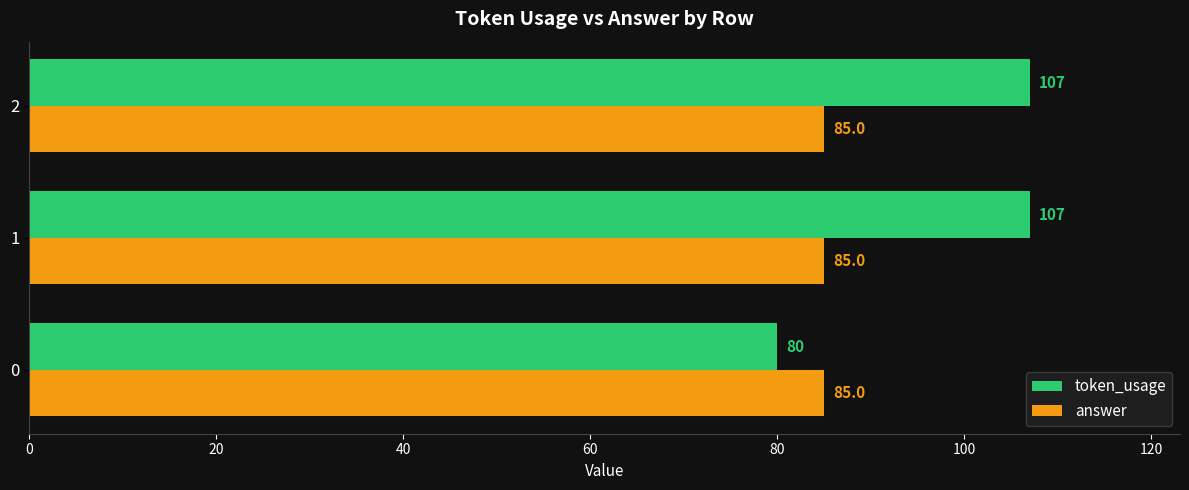

Is the value of token_usage at 0 greater than the value of answer at 1?

No